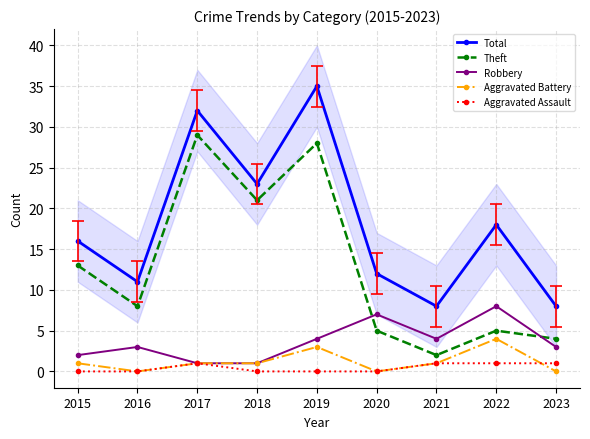

List the series in order of their peak value, lowest first.

Aggravated Assault, Aggravated Battery, Robbery, Theft, Total